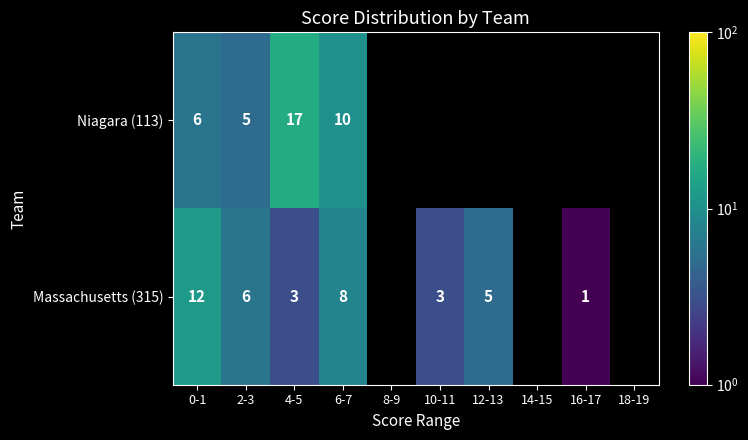

The value of Massachusetts (315) at 10-11 is 3. True or false?

True